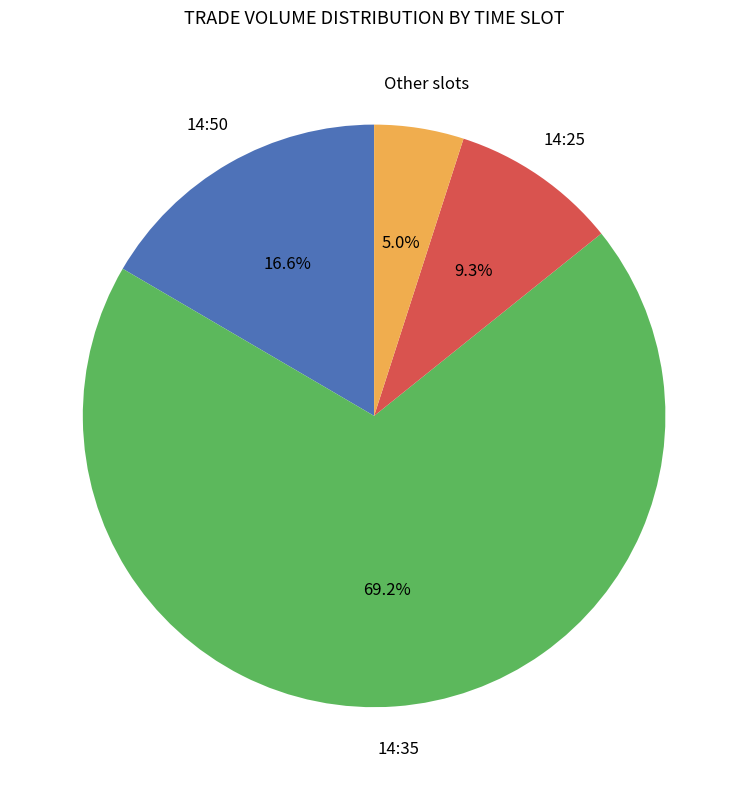

How many slices are in this pie chart?

4